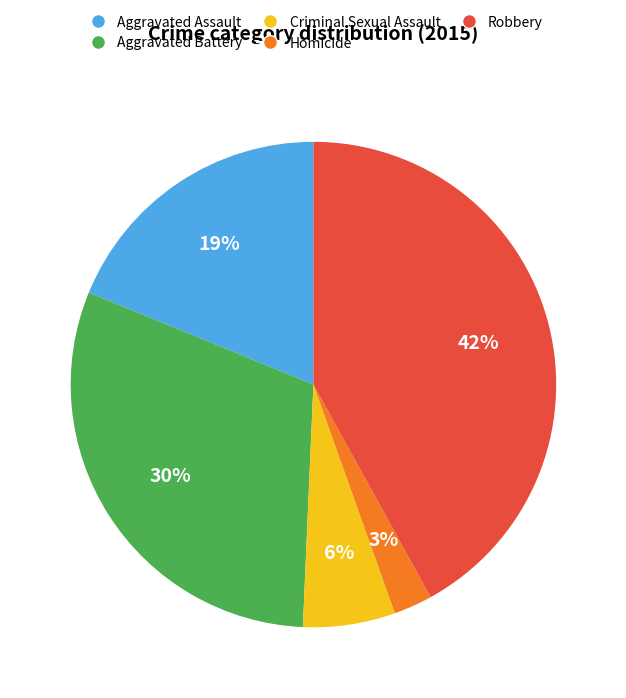

To the nearest percent, what is the difference between the largest and smallest slice percentages?

39%